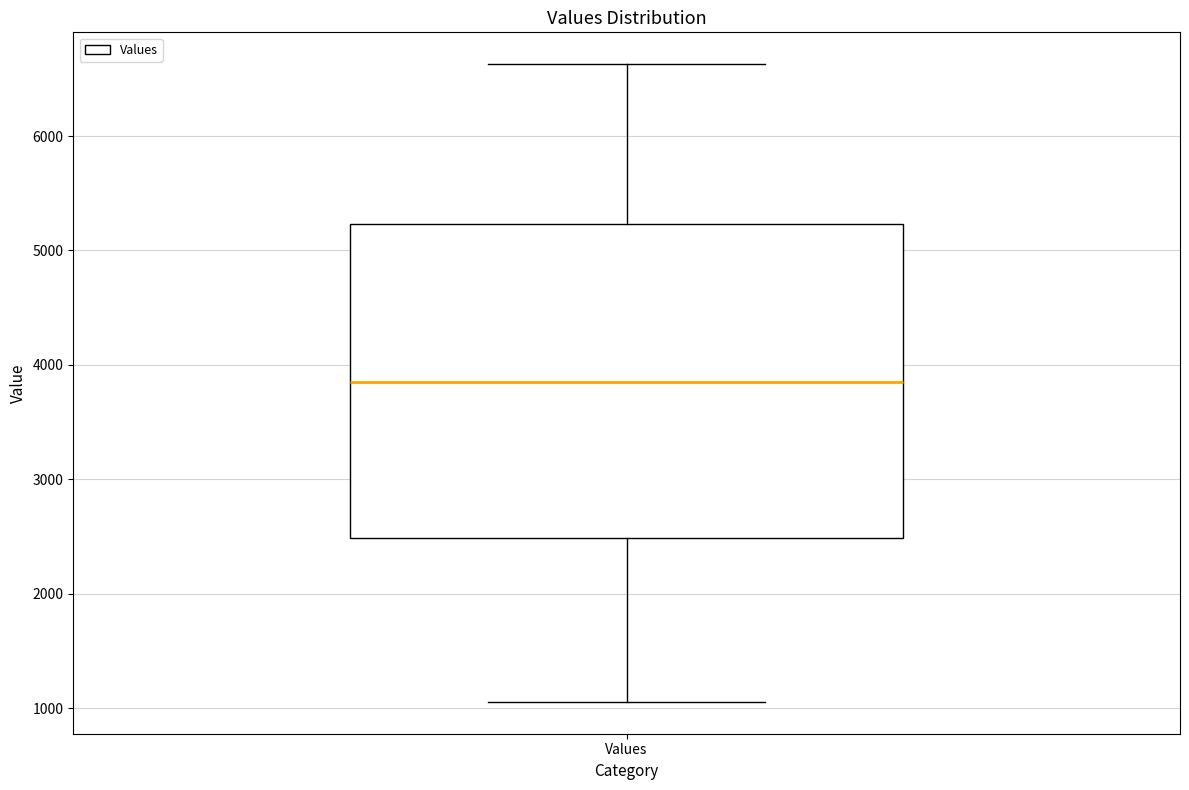

Transcribe this box plot: give where the median line is, the range the box spans, and where the two whiskers end, as read against the y-axis. The values are not printed on the chart, so give them approximately, as read against the axis.

median 3900, box 2500 to 5200, whiskers 1100 to 6600